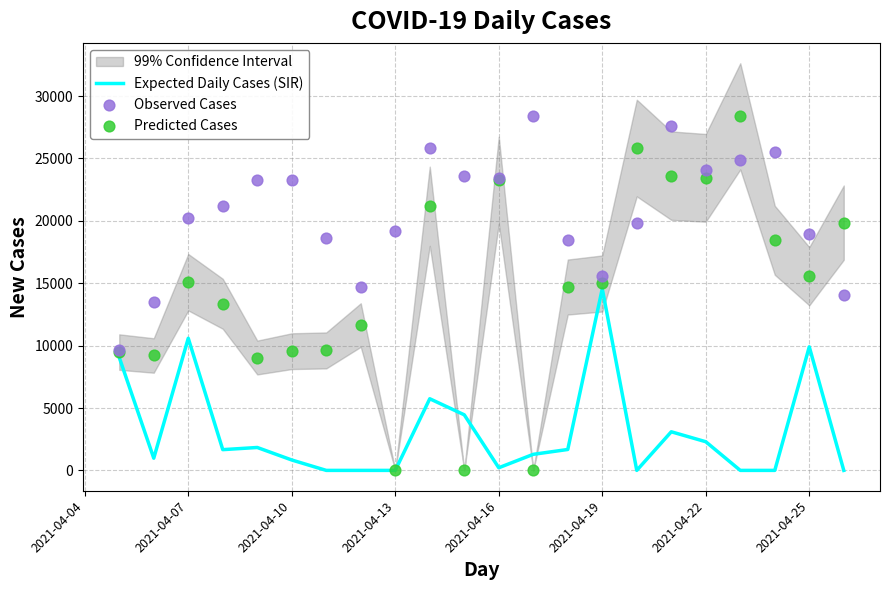

At how many categories does at least one series exceed 17759?

18